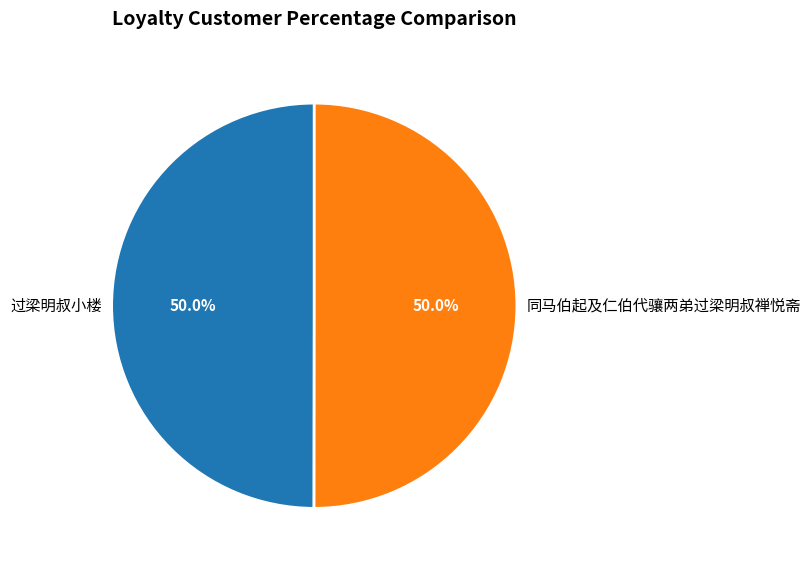

What percentage do 过梁明叔小楼 and 同马伯起及仁伯代骧两弟过梁明叔禅悦斋 together represent?

100.0%